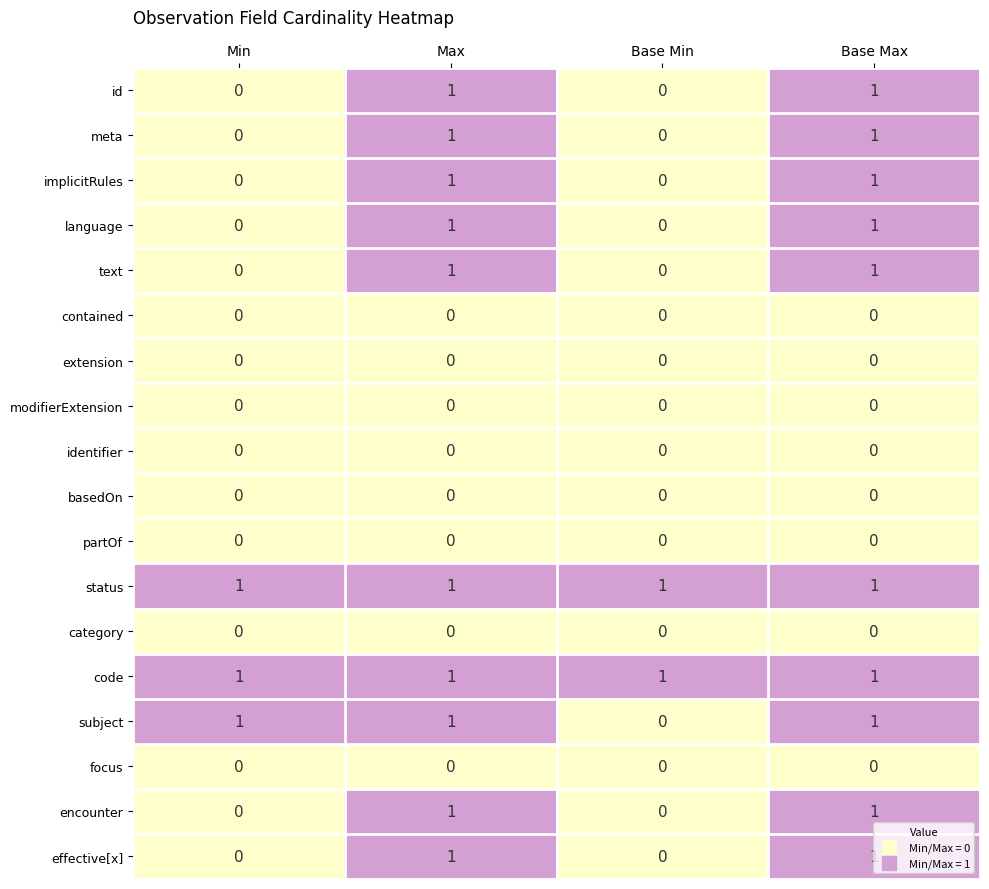

How many series are shown in this chart?

18